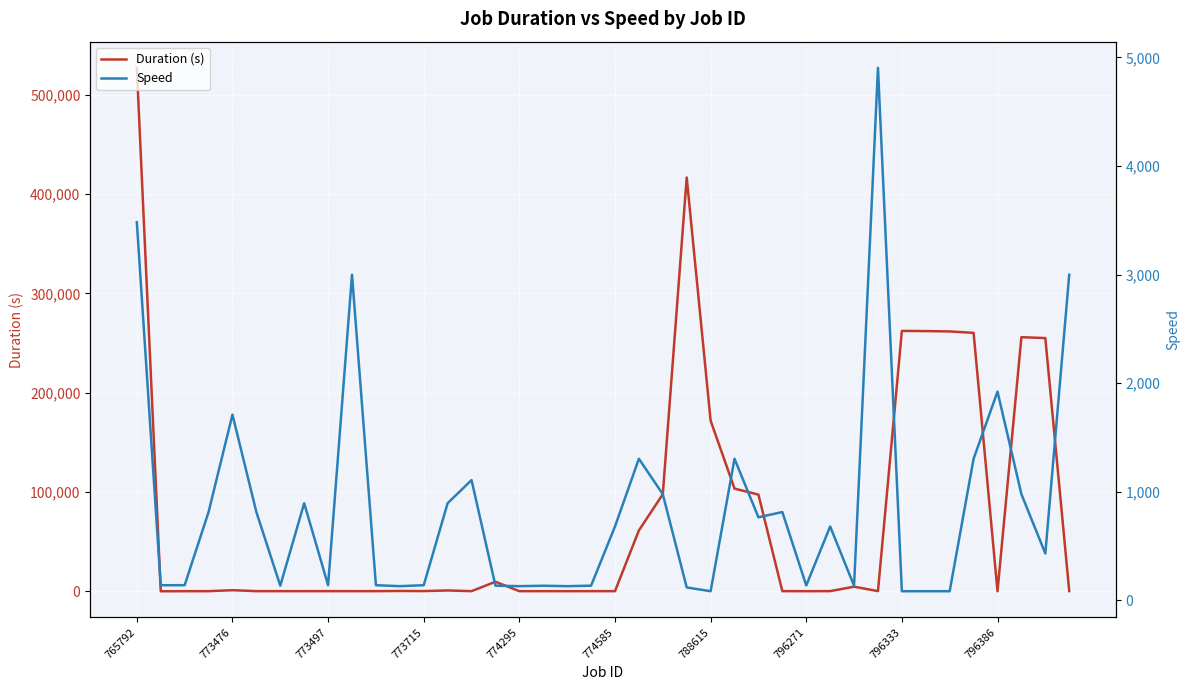

True or false: Speed has more than 0 interior local peaks.

True